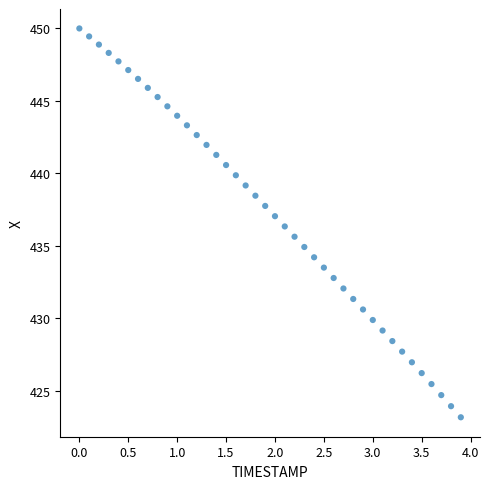

What is the range of X values (max minus min)?

3.9